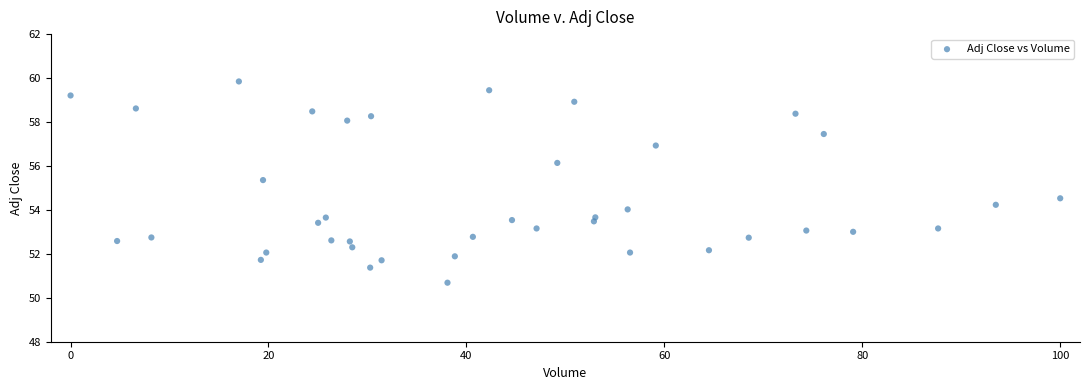

What is the range of X values (max minus min)?

100.0